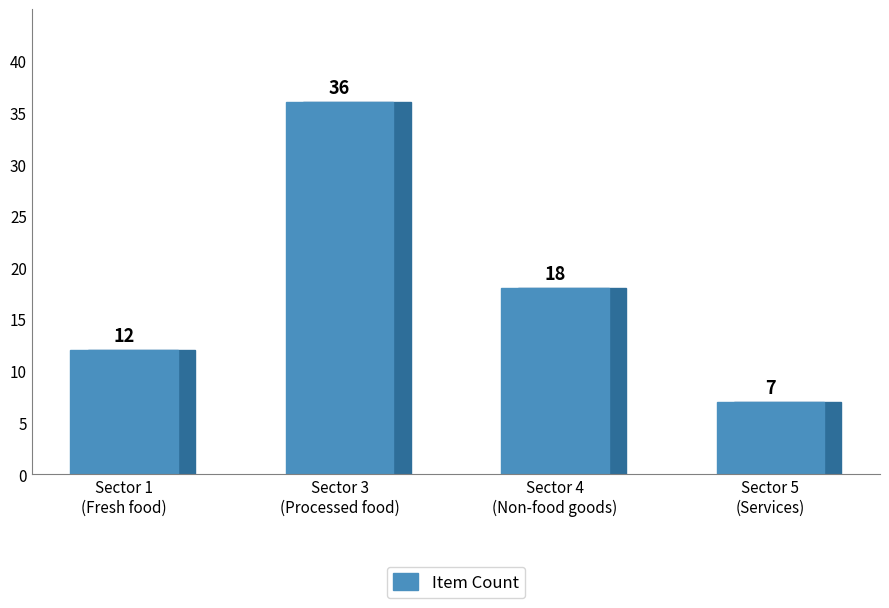

Reading left to right, what are all the values shown in this chart?

12	36	18	7